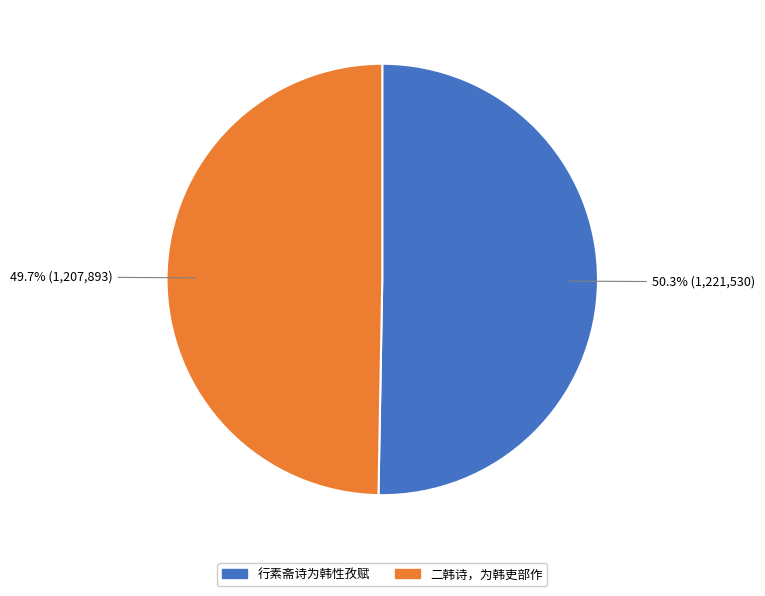

Count the number of slices in the pie.

2